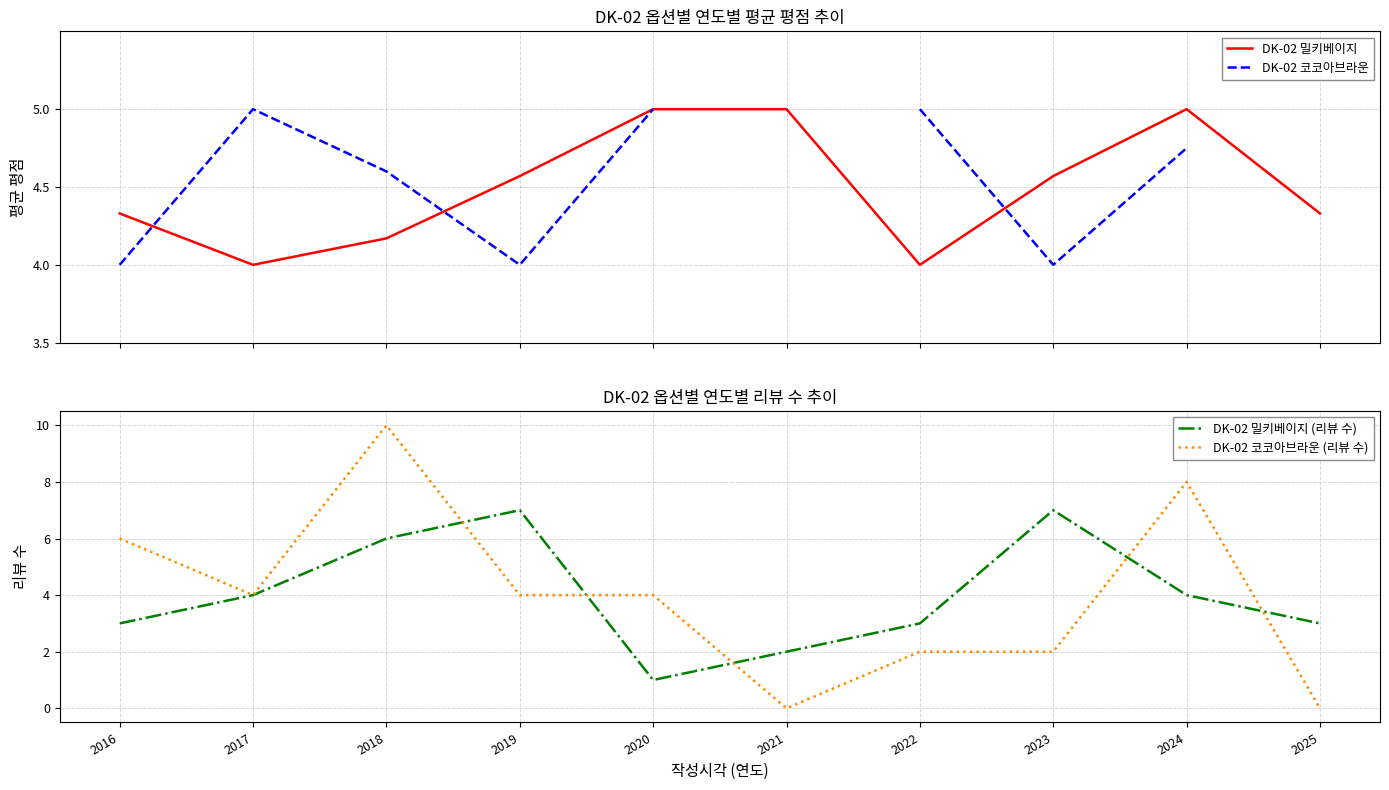

List the labels in order of DK-02 코코아브라운 (리뷰 수) value, smallest first.

2021, 2025, 2022, 2023, 2017, 2019, 2020, 2016, 2024, 2018